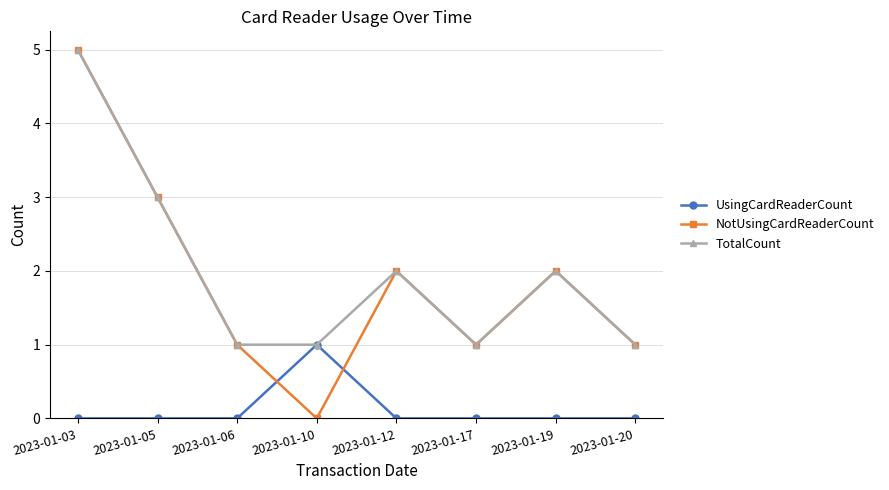

Read the NotUsingCardReaderCount value at 2023-01-03.

5